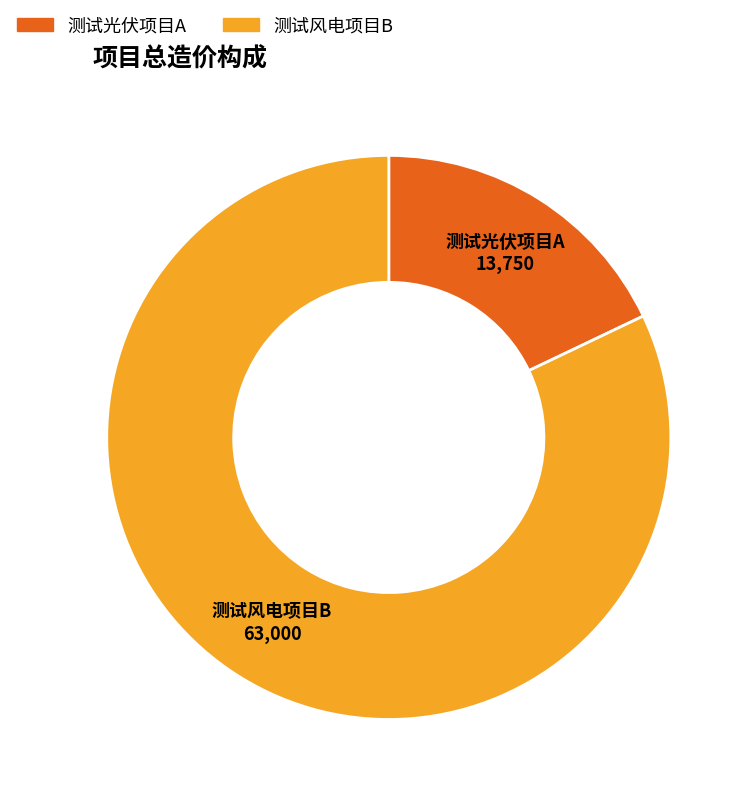

How many segments does this pie chart have?

2